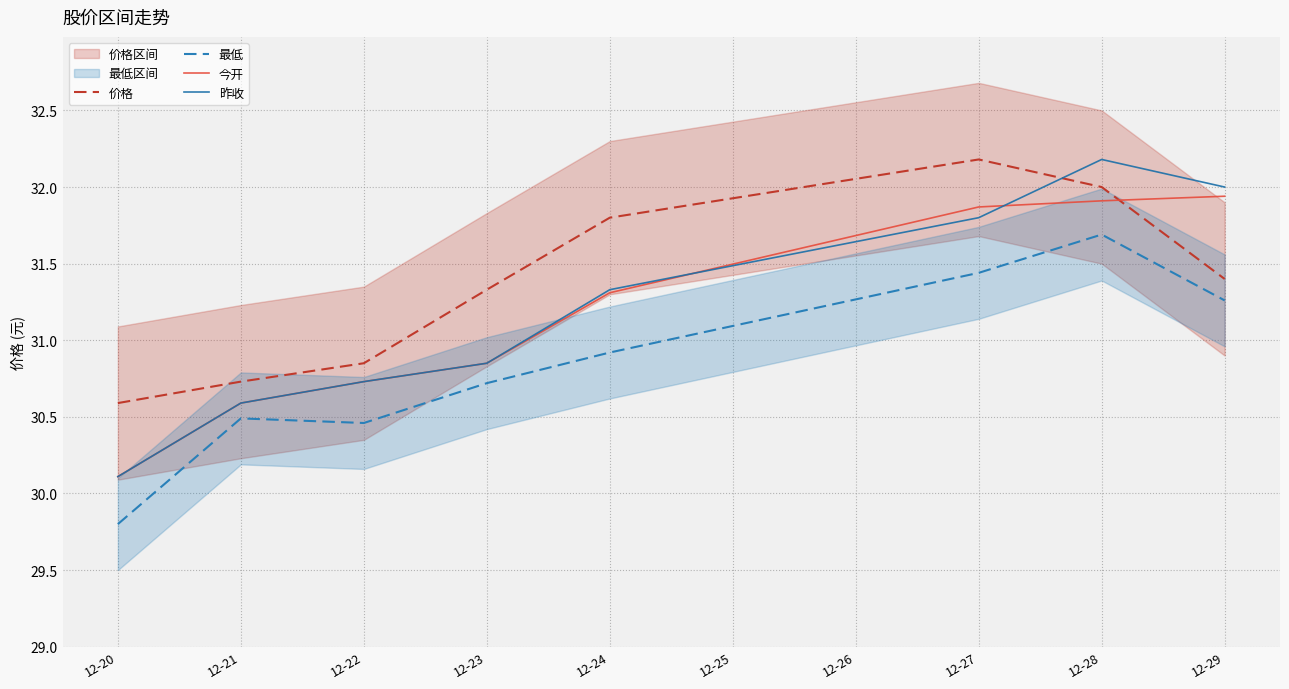

What is the smallest value displayed?

29.8